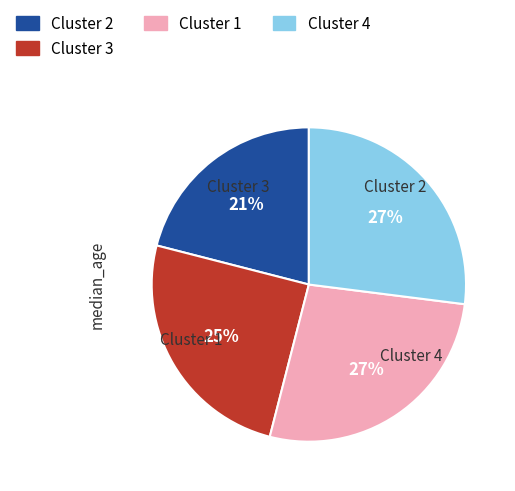

Does any single category account for the majority?

No